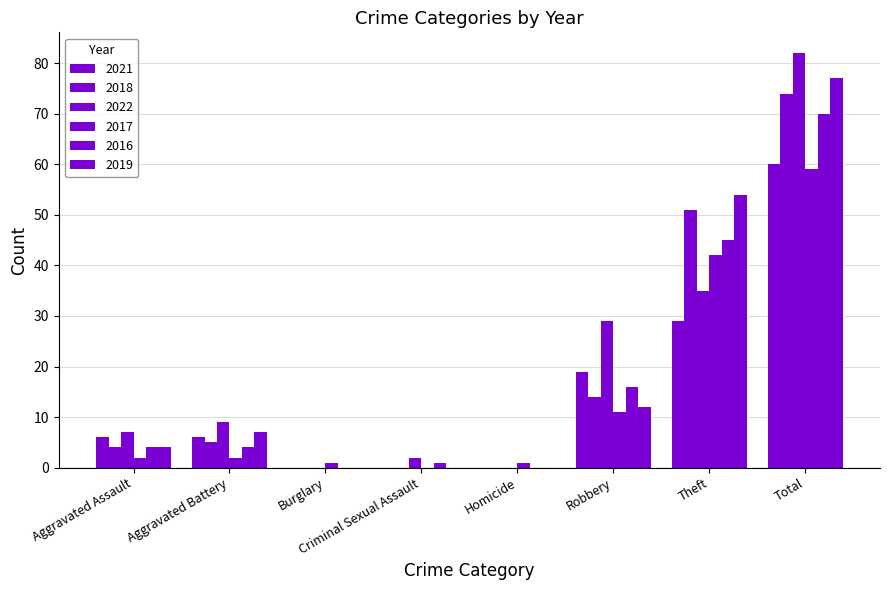

What is the difference between the second highest and second lowest values in the 2022 series?

35